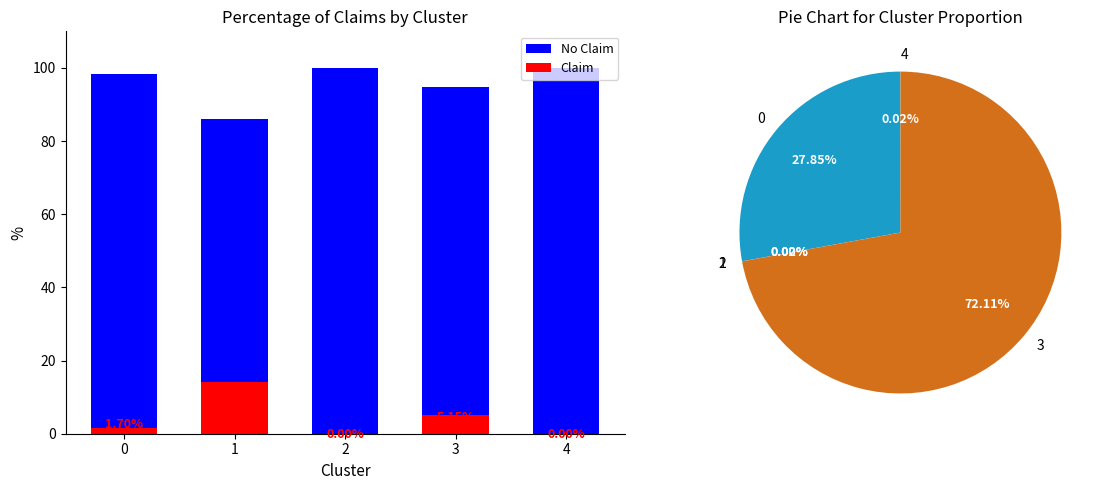

What is the value of the No Claim bar at the 2nd from the left?

85.9